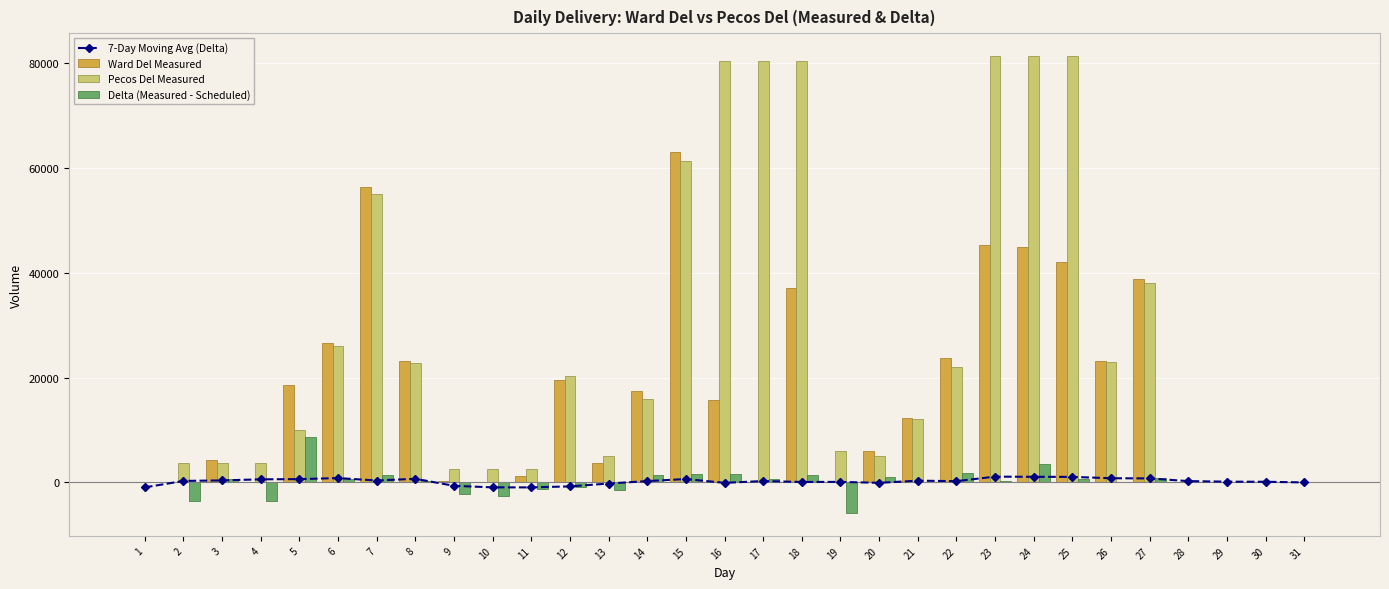

What is the maximum value for 7-Day Moving Avg (Delta)?

1100.9